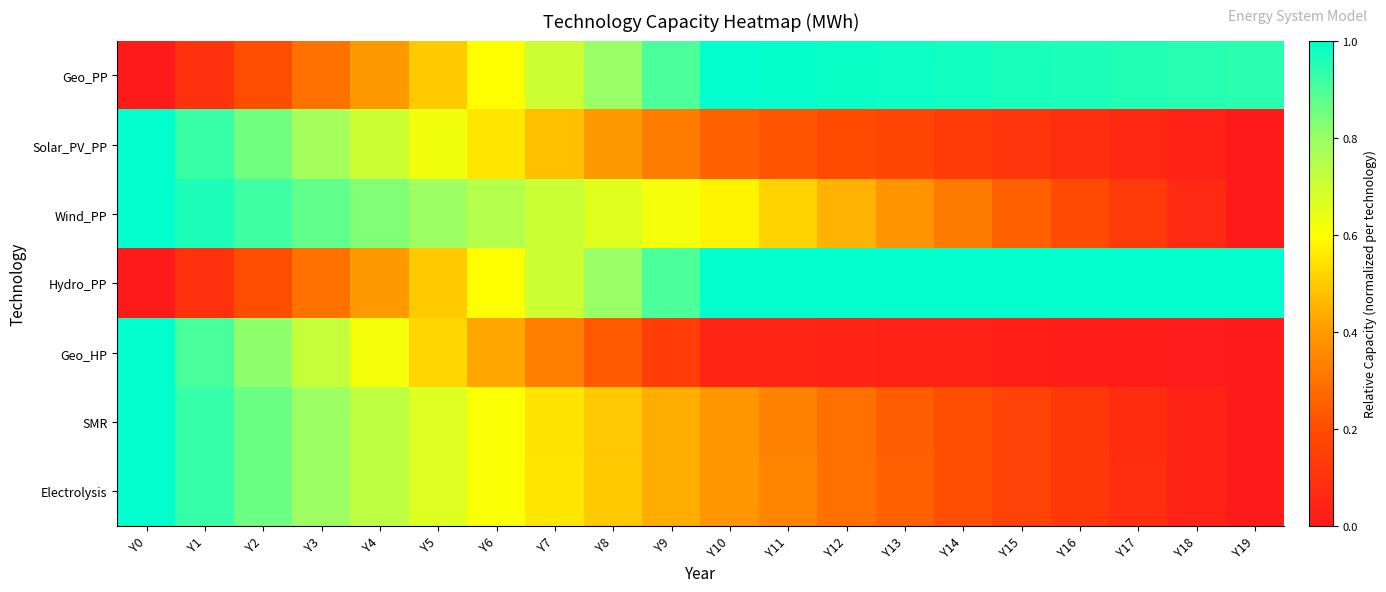

What is the greatest value displayed?

1.0